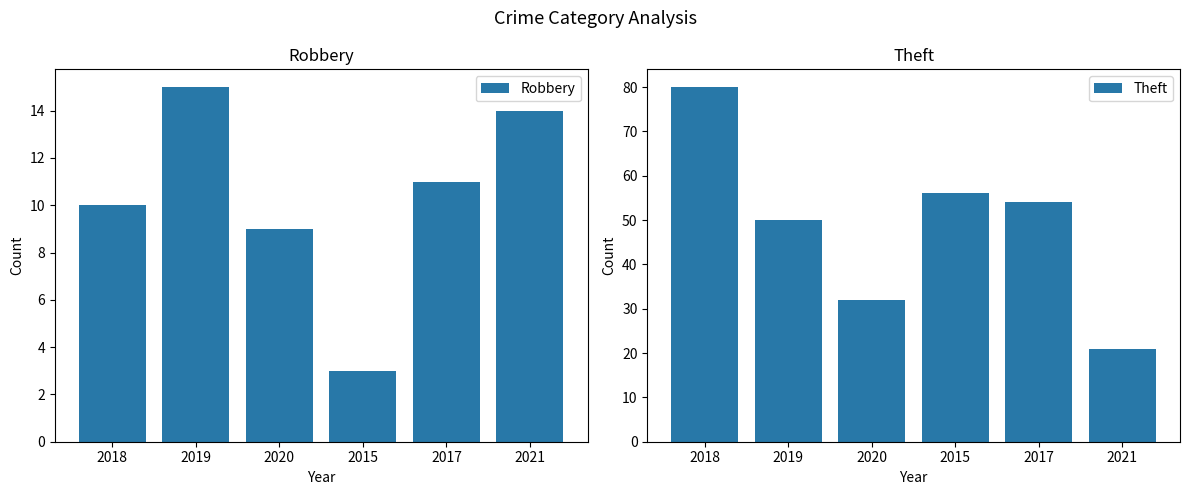

What is the approximate value of Theft at 2021?

21